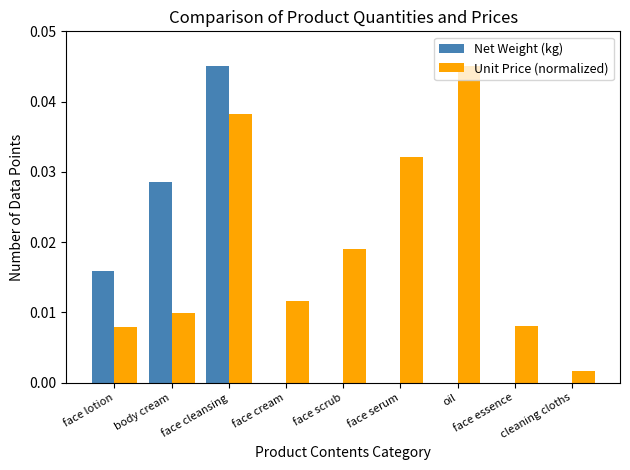

Is it true that Net Weight (kg) equals 0.0 at body cream?

True